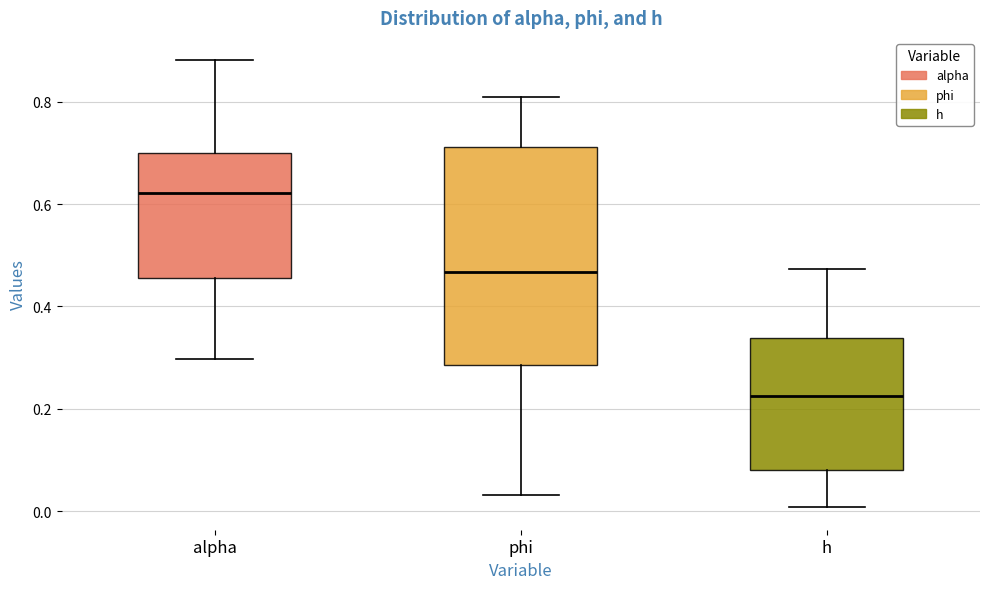

Which box has the highest median line?

alpha